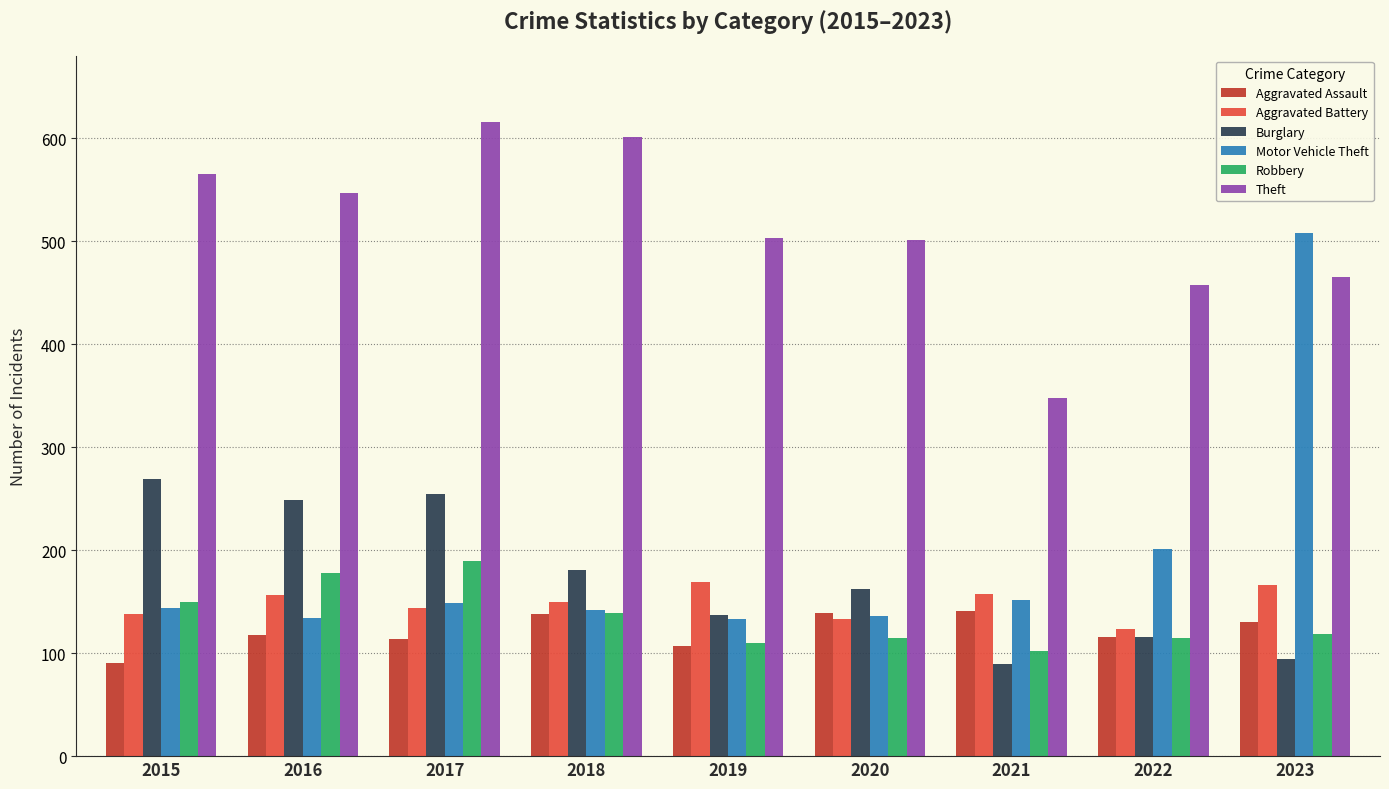

Read the Motor Vehicle Theft value at 2017.

149